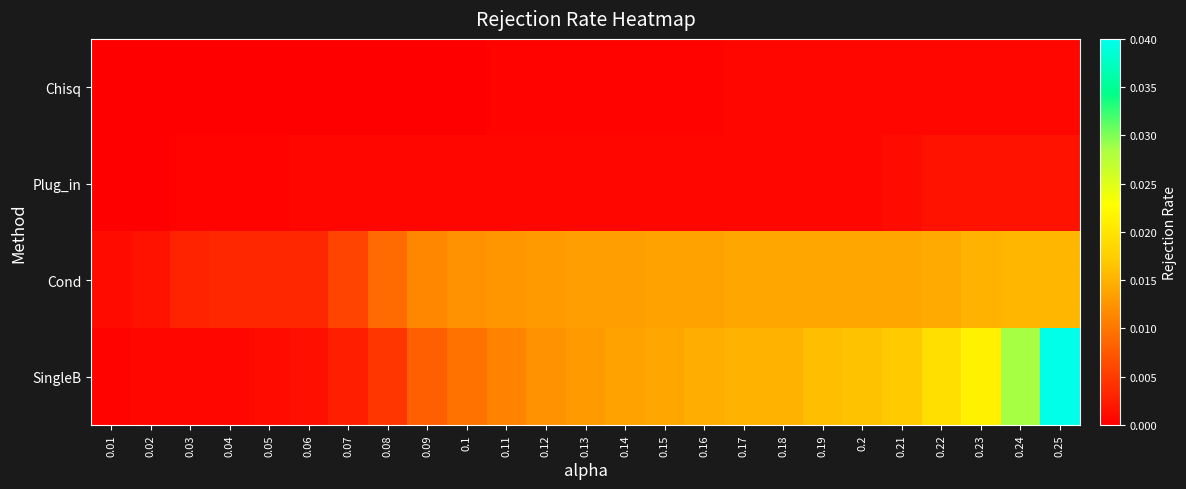

Which series changed the most between 0.06 and 0.24?

SingleB